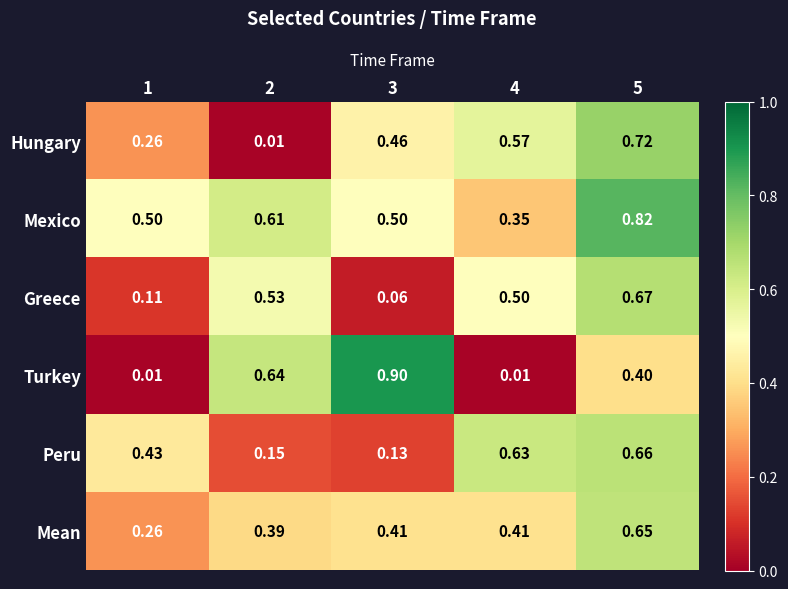

What is the total value across all series at 3?

2.5